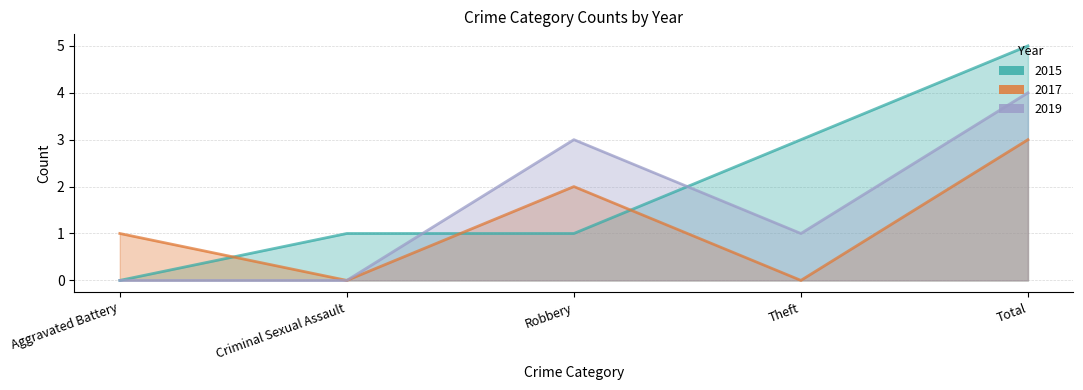

Which series has the largest range (max minus min)?

2015